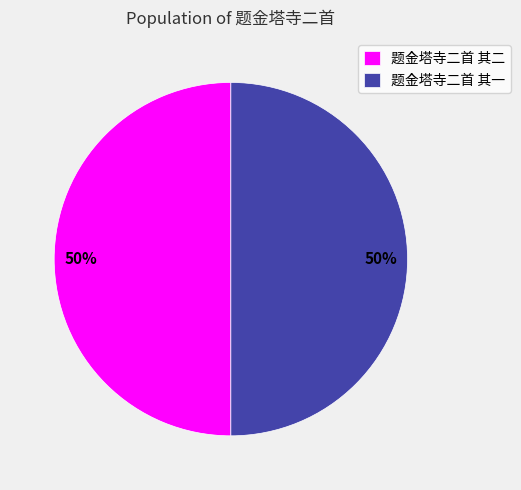

To the nearest percent, what is the average slice percentage?

50%